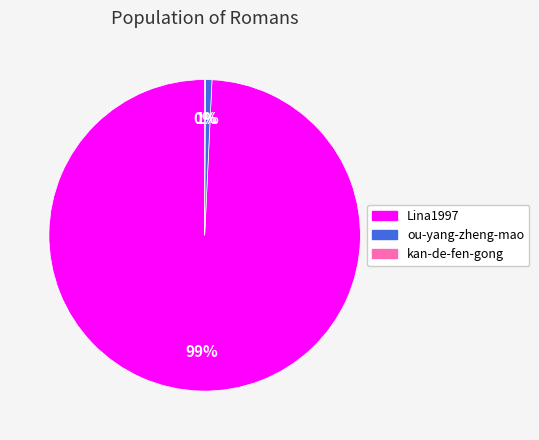

Between Lina1997 and ou-yang-zheng-mao, which is larger?

Lina1997